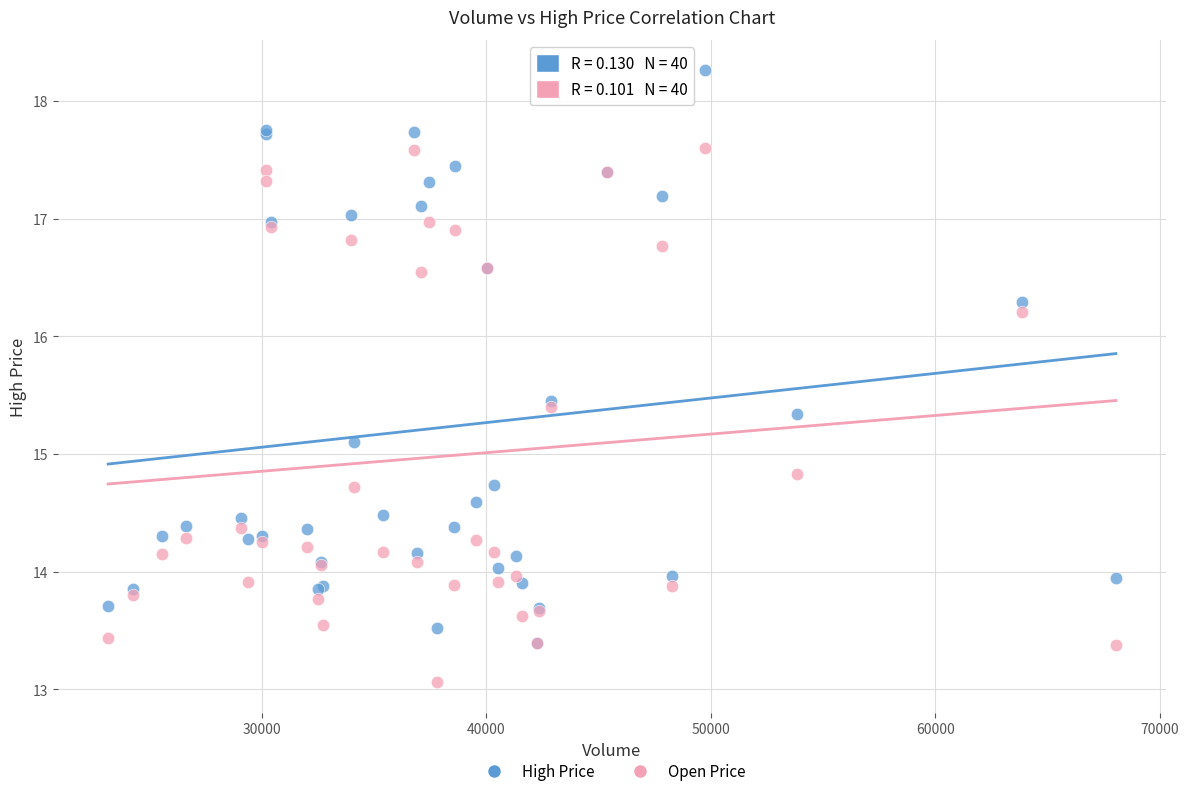

In the High Price series, what Y value is closest to 15?

15.1